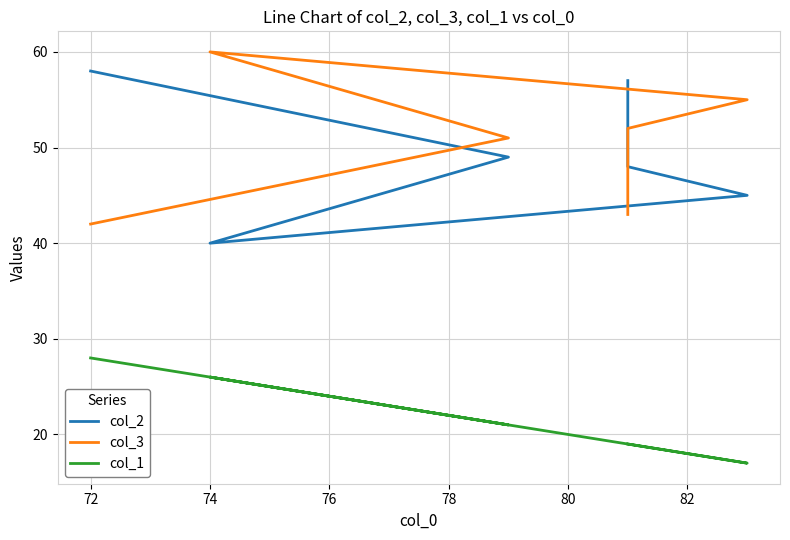

Where does the col_3 series first go above 52?

74